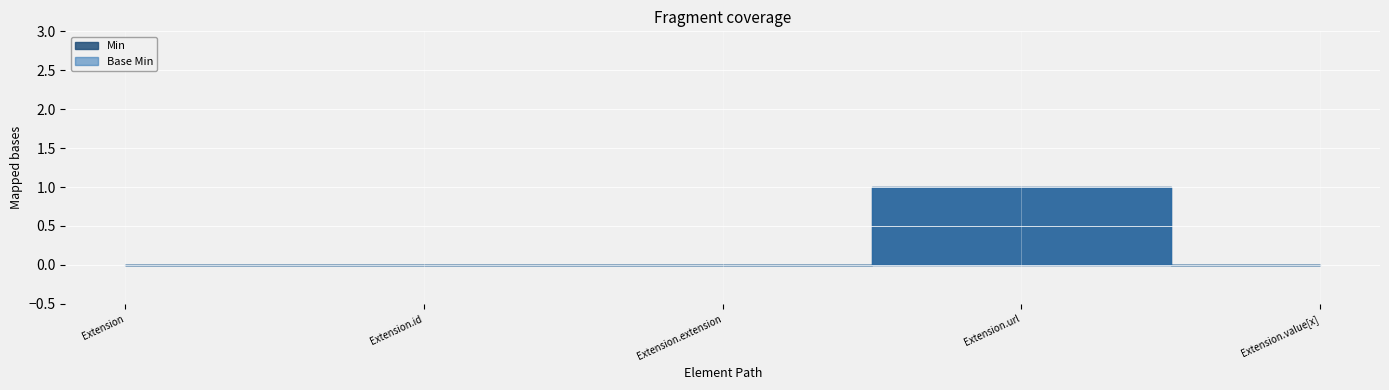

Does the chart display data point markers on the line(s)?

No